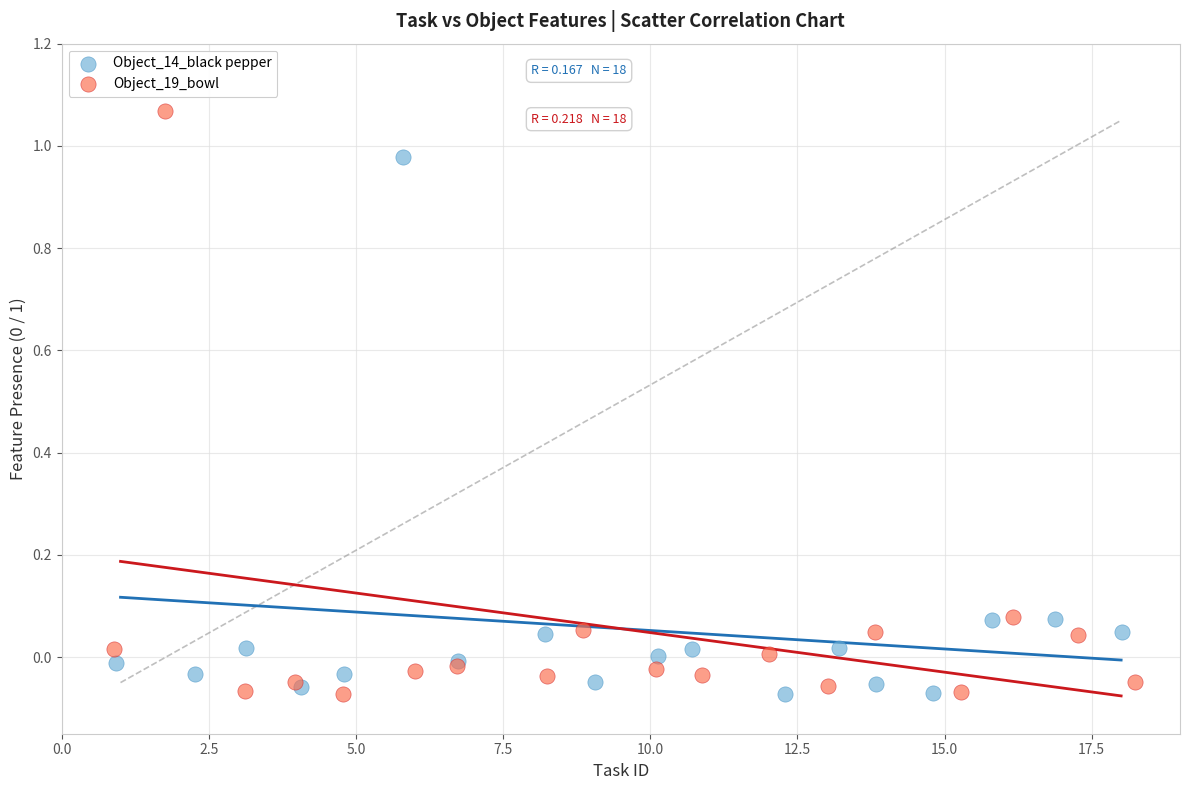

Which series has the largest Y range (max minus min)?

Object_19_bowl